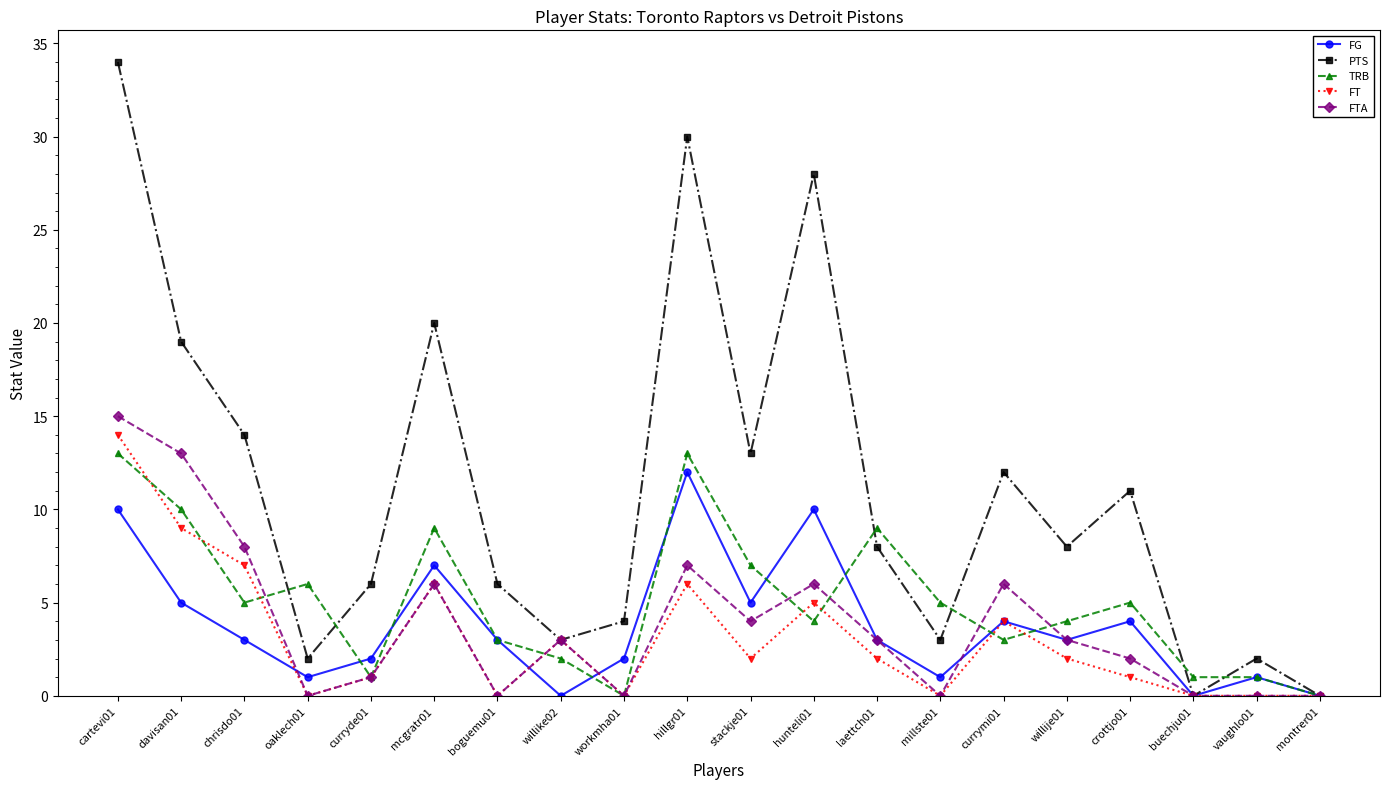

What position from the right is hunteli01?

9